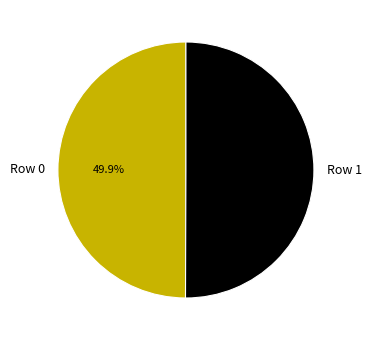

How many segments does this pie chart have?

2